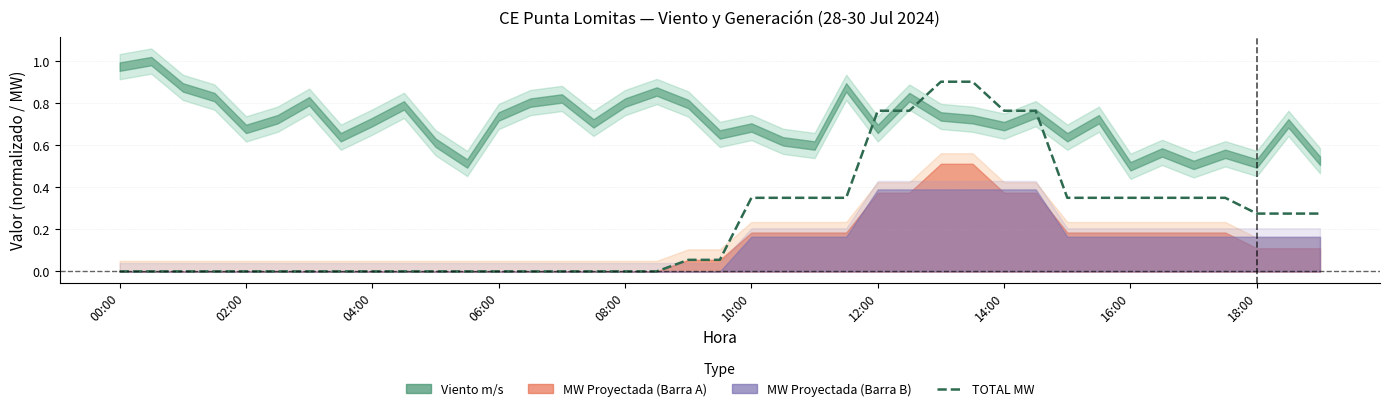

What is the sum of the values at 18:00 and 16:00?

0.6